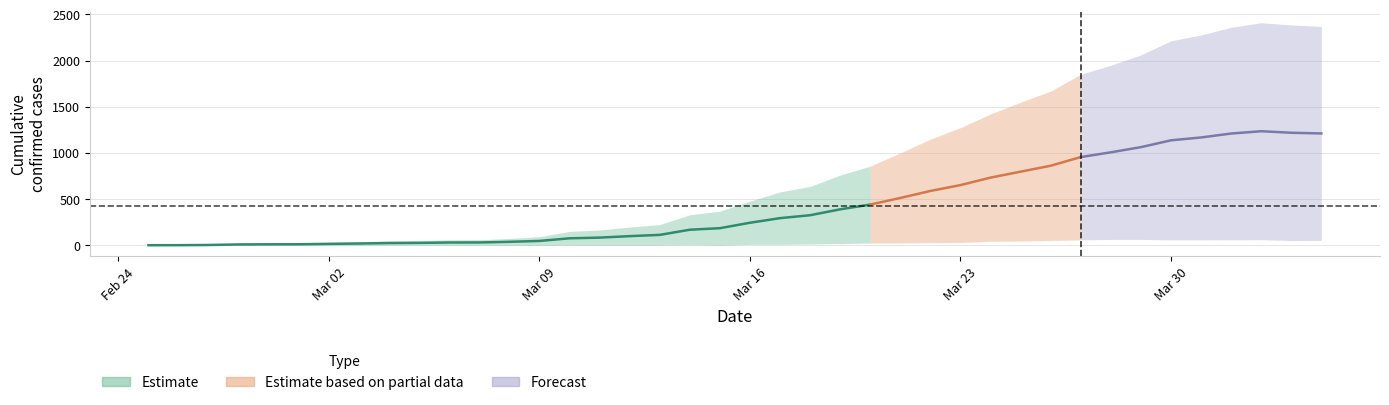

How many data points does each series have?

40